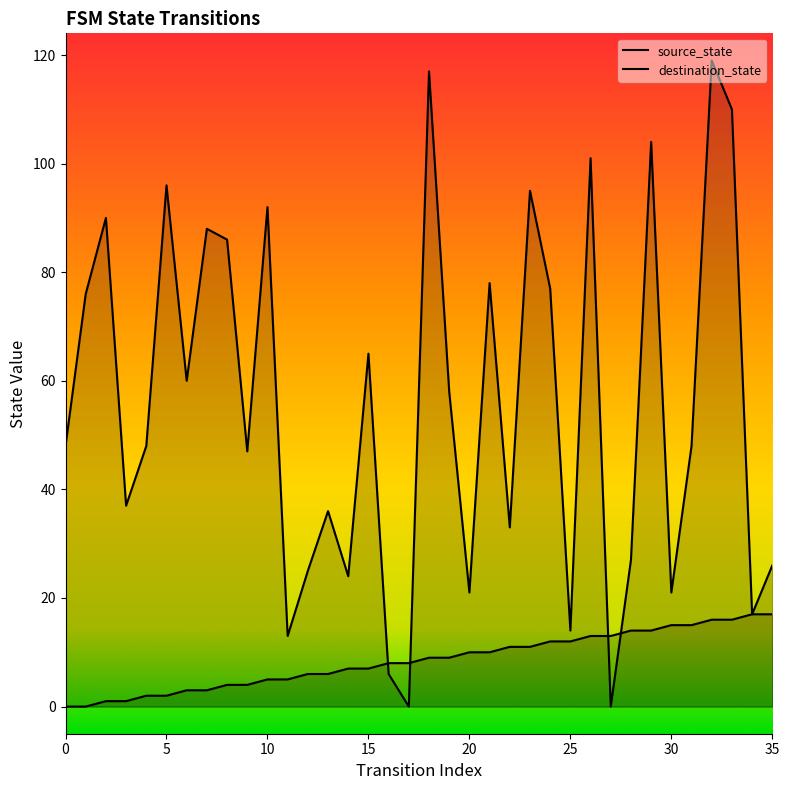

Which series has the largest range (max minus min)?

destination_state